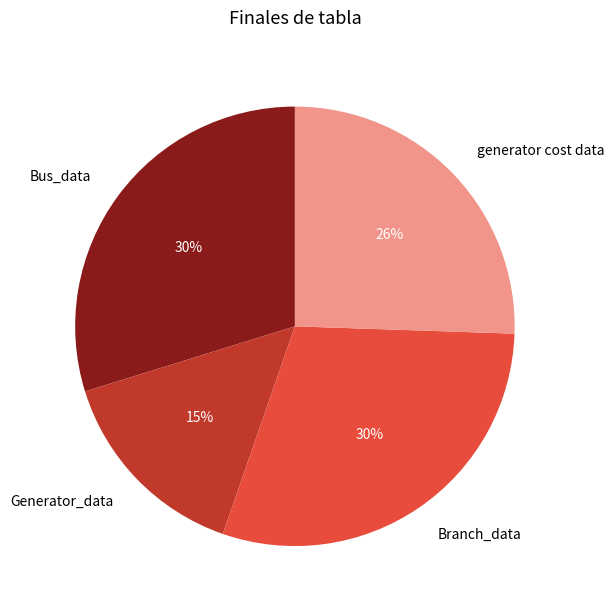

Is there any slice that represents more than half of the pie?

No